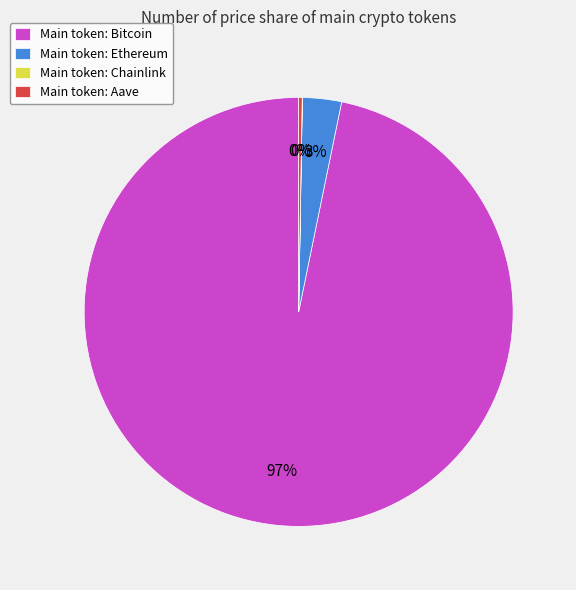

Is there any slice that represents more than half of the pie?

Yes